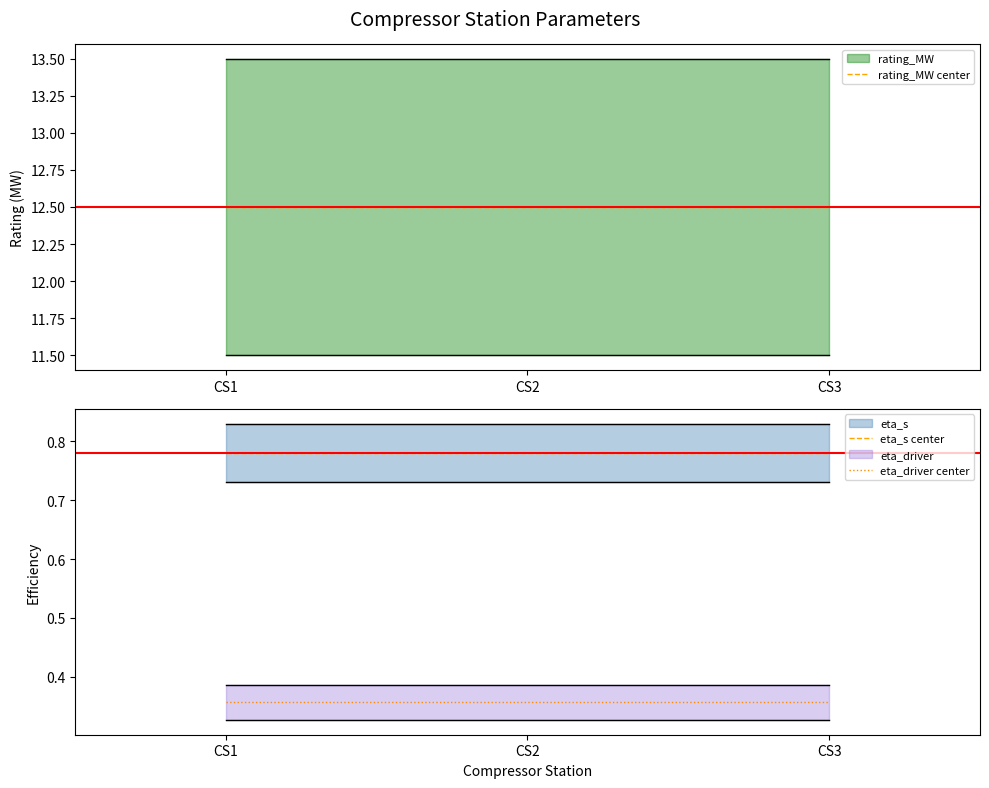

True or false: eta_driver center has a value of 0.4 at CS3.

True